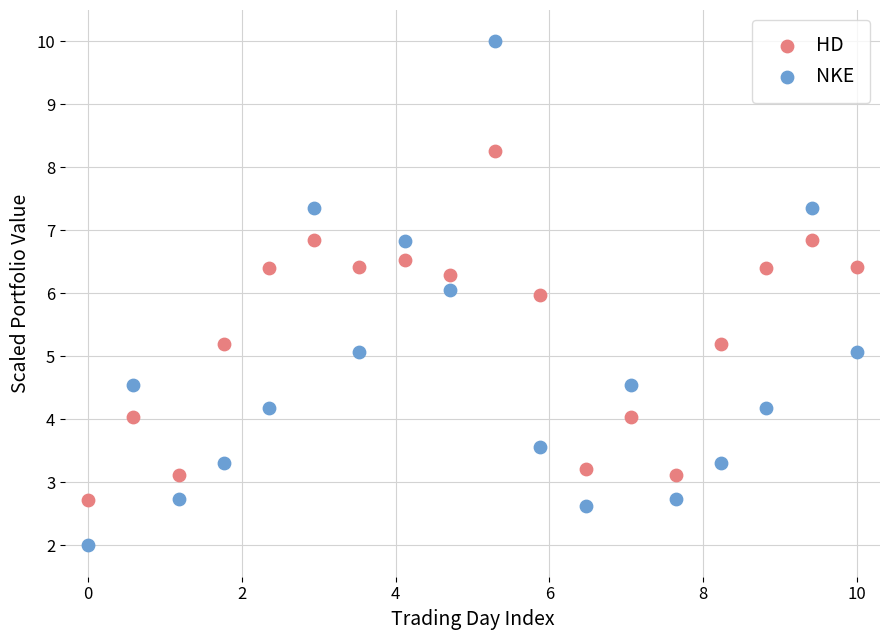

Which series reaches the maximum Y coordinate?

NKE